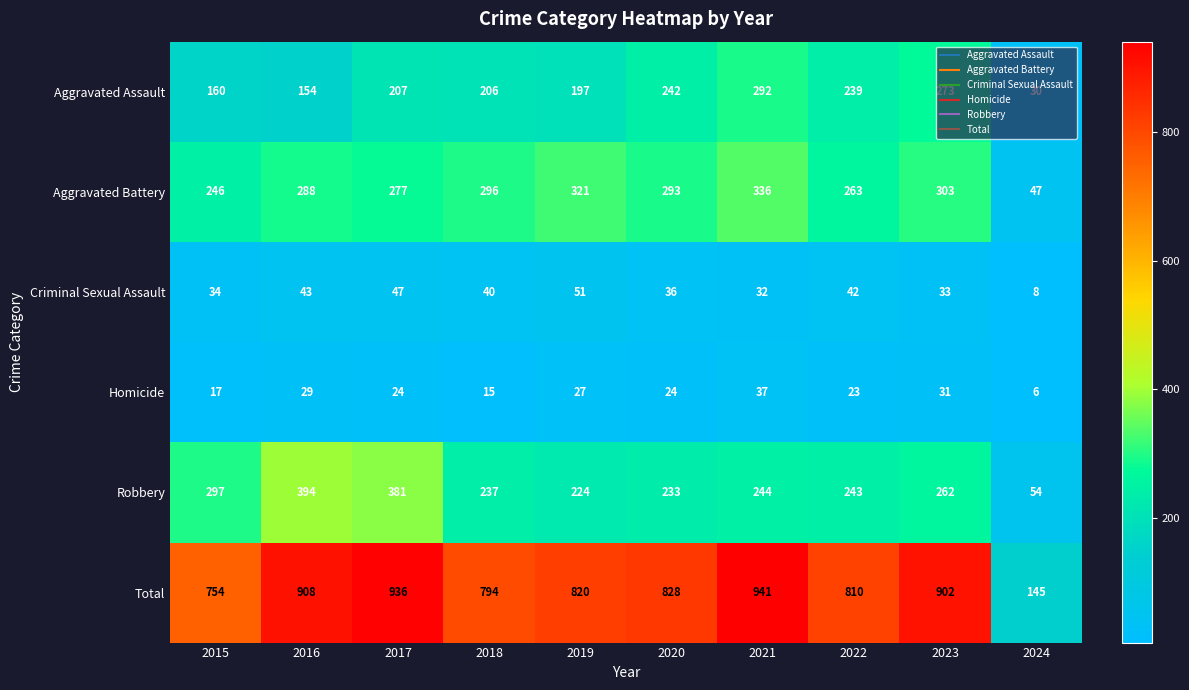

The value of Aggravated Assault at 2017 is 207. True or false?

True